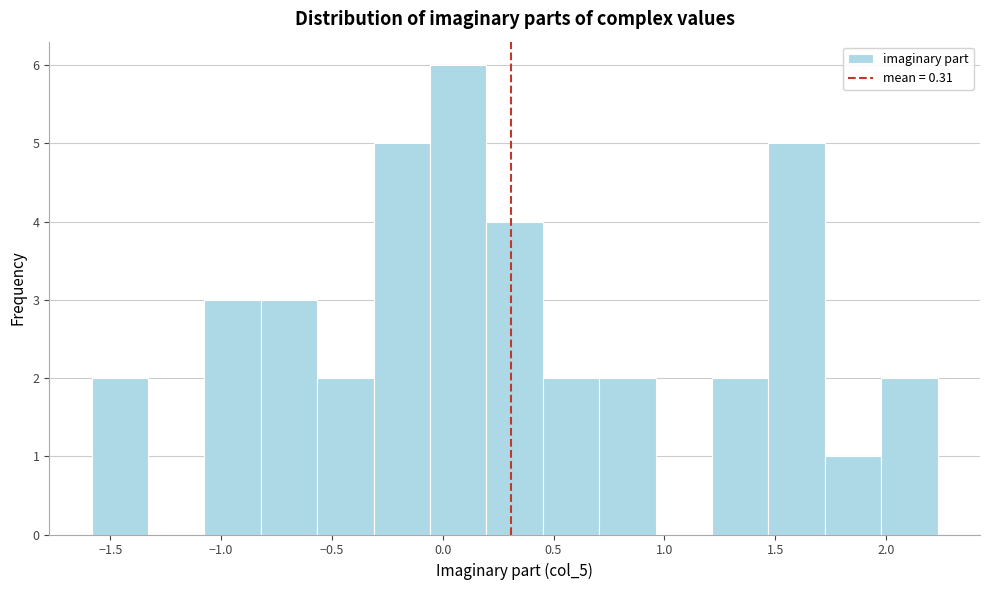

Reading left to right, transcribe this chart: for each bar, give the range it covers on the x-axis and its height. Neither the bar edges nor the heights are printed on the chart, so give them approximately, as read against the axes.

-1.60 to -1.35: 2
-1.35 to -1.10: 0
-1.10 to -0.80: 3
-0.80 to -0.55: 3
-0.55 to -0.30: 2
-0.30 to -0.05: 5
-0.05 to 0.20: 6
0.20 to 0.45: 4
0.45 to 0.70: 2
0.70 to 0.95: 2
0.95 to 1.20: 0
1.20 to 1.45: 2
1.45 to 1.70: 5
1.70 to 2.00: 1
2.00 to 2.25: 2